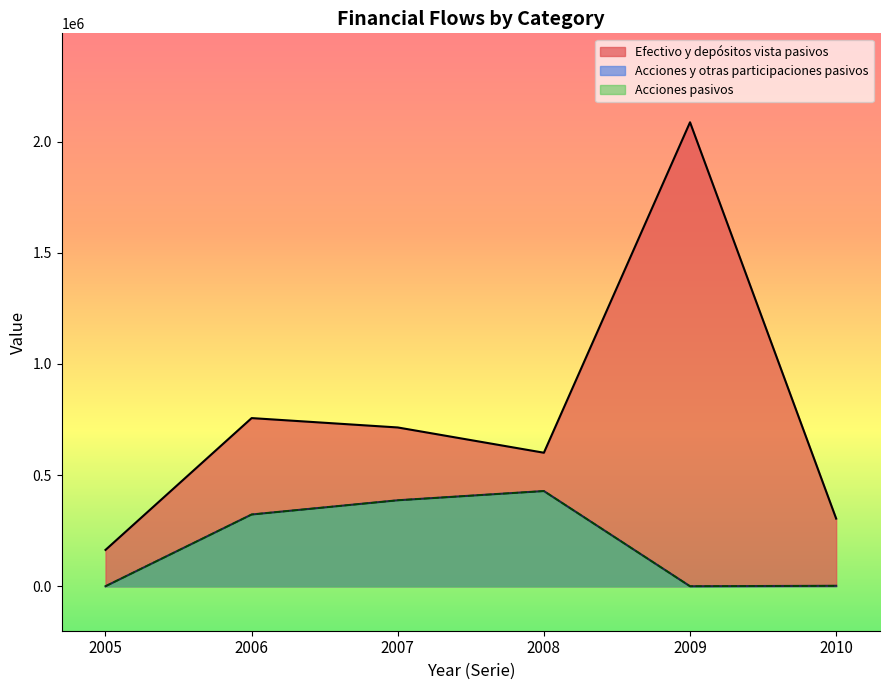

In Efectivo y depósitos vista pasivos, how many points are lower than both neighbors (excluding endpoints)?

1